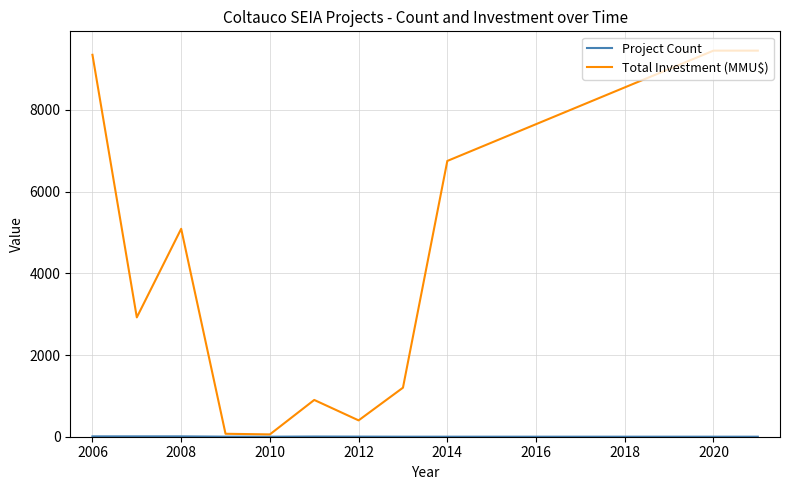

Which series has the widest spread of values?

Total Investment (MMU$)